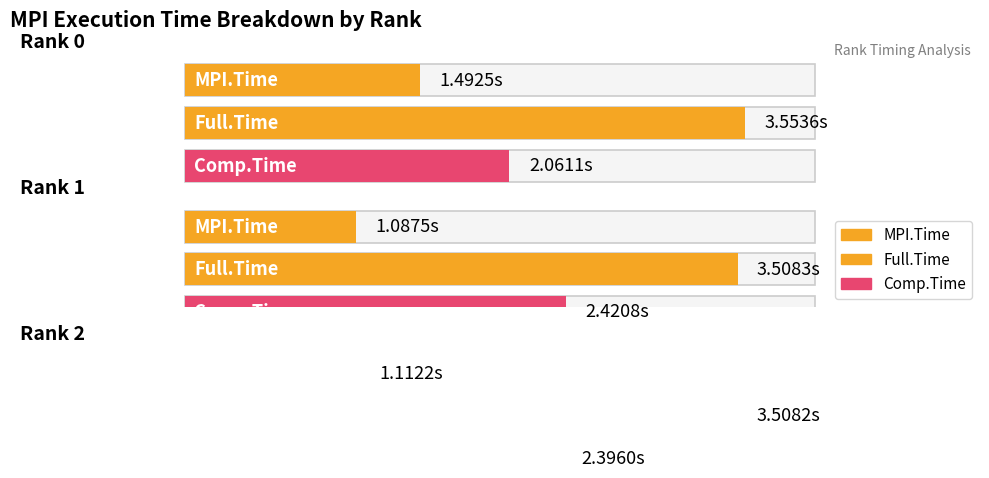

At Rank 1, list the series in order from smallest to largest.

MPI.Time, Comp.Time, Full.Time